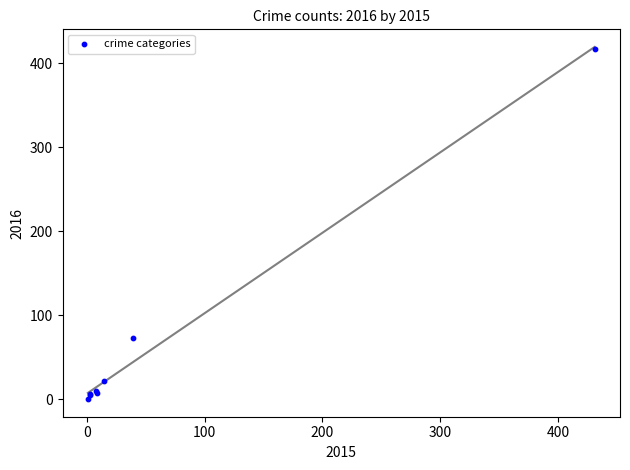

What Y value in the scatter plot is closest to 208?

73